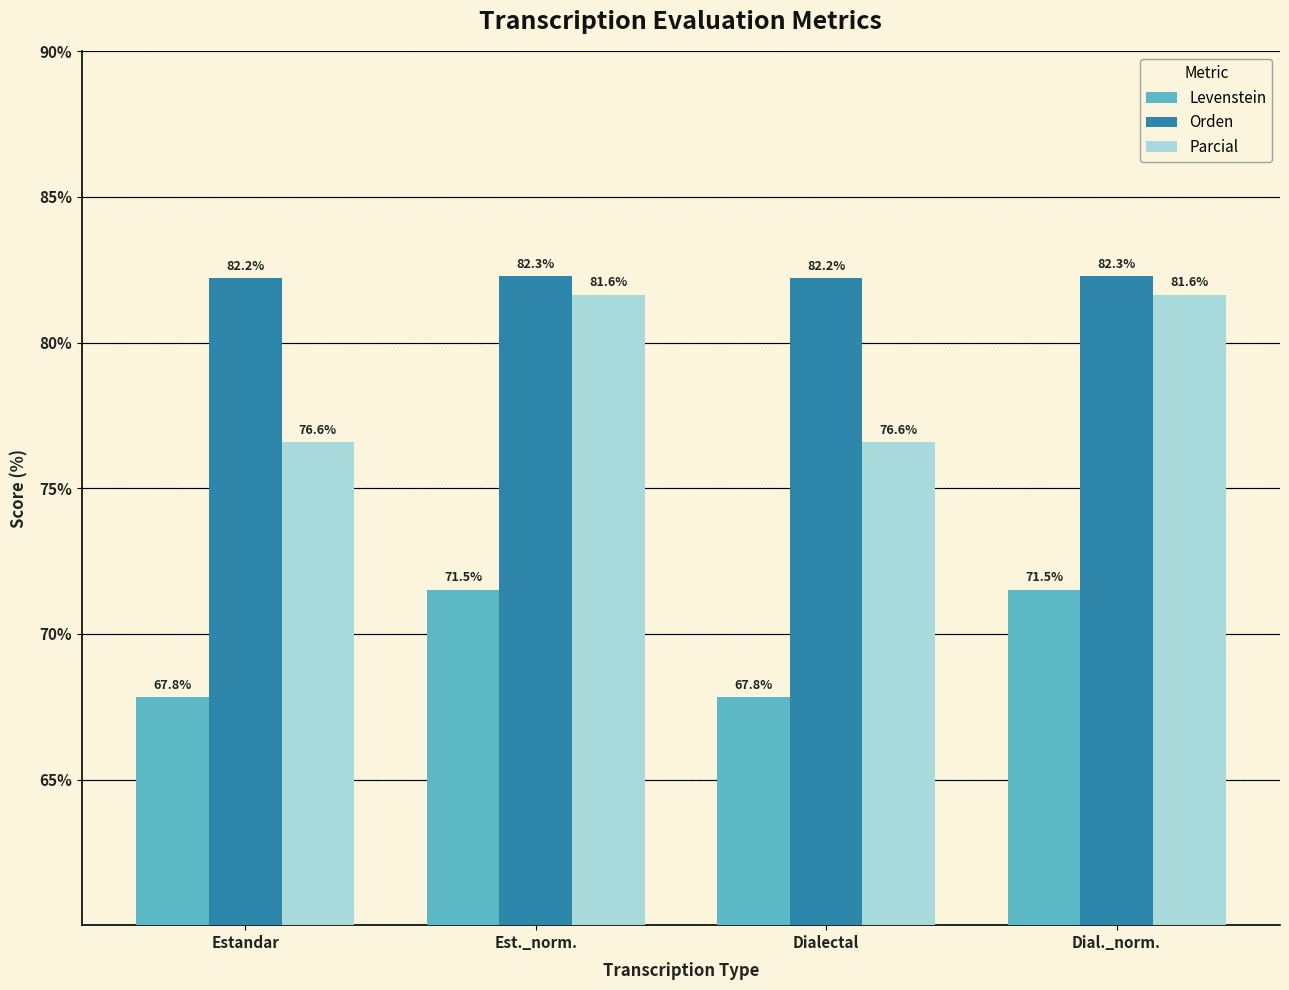

Reading left to right, list all the values displayed in this chart.

Levenstein: Estandar=67.8	Est._norm.=71.5	Dialectal=67.8	Dial._norm.=71.5
Orden: Estandar=82.2	Est._norm.=82.3	Dialectal=82.2	Dial._norm.=82.3
Parcial: Estandar=76.6	Est._norm.=81.6	Dialectal=76.6	Dial._norm.=81.6